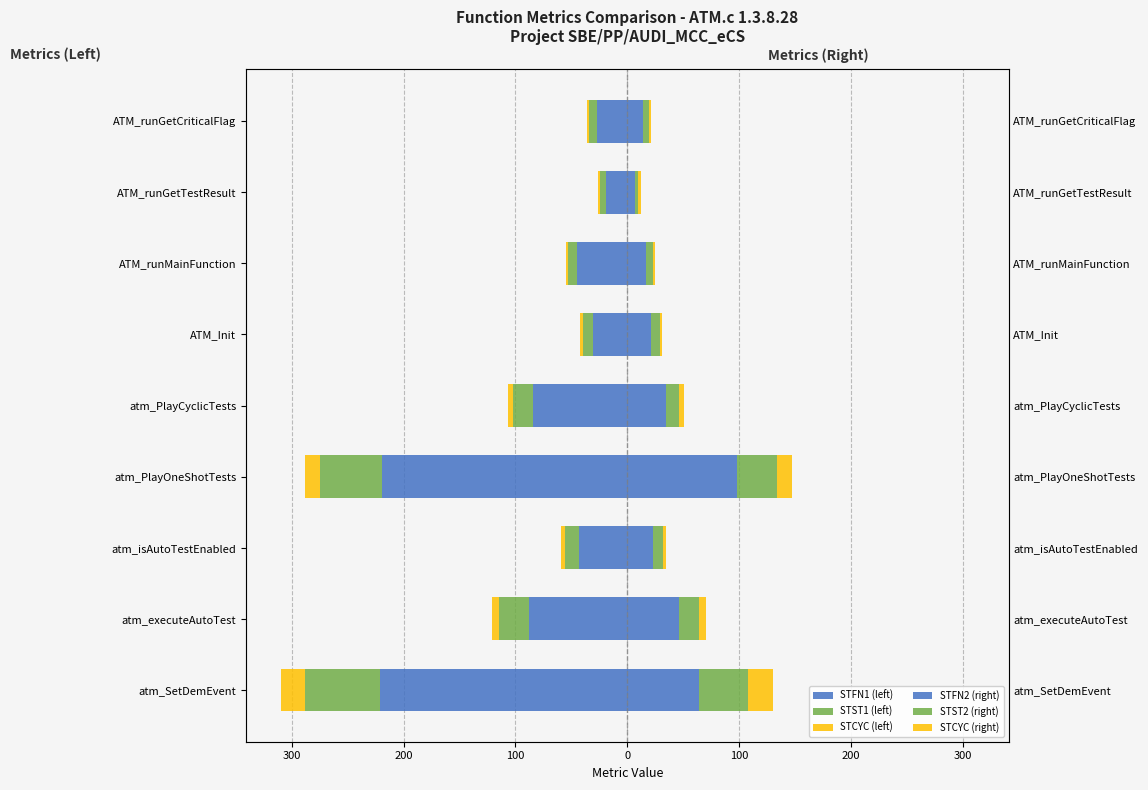

At ATM_runGetCriticalFlag, list the series in order from smallest to largest.

STFN1 (left), STST1 (left), STCYC (left), STCYC (right), STST2 (right), STFN2 (right)